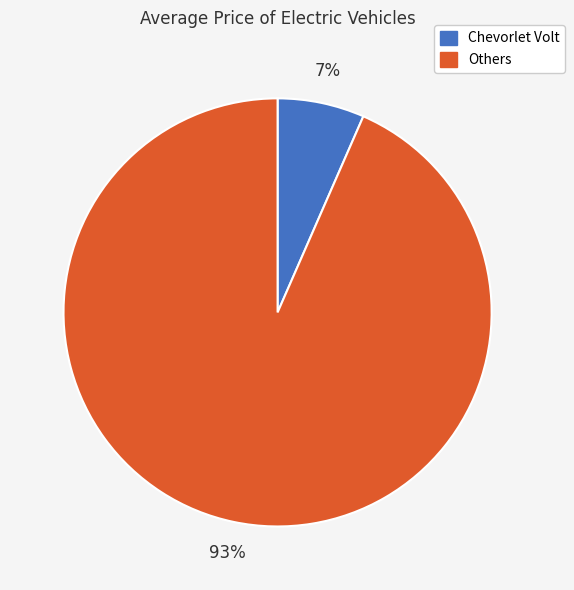

Does any single category account for the majority?

Yes